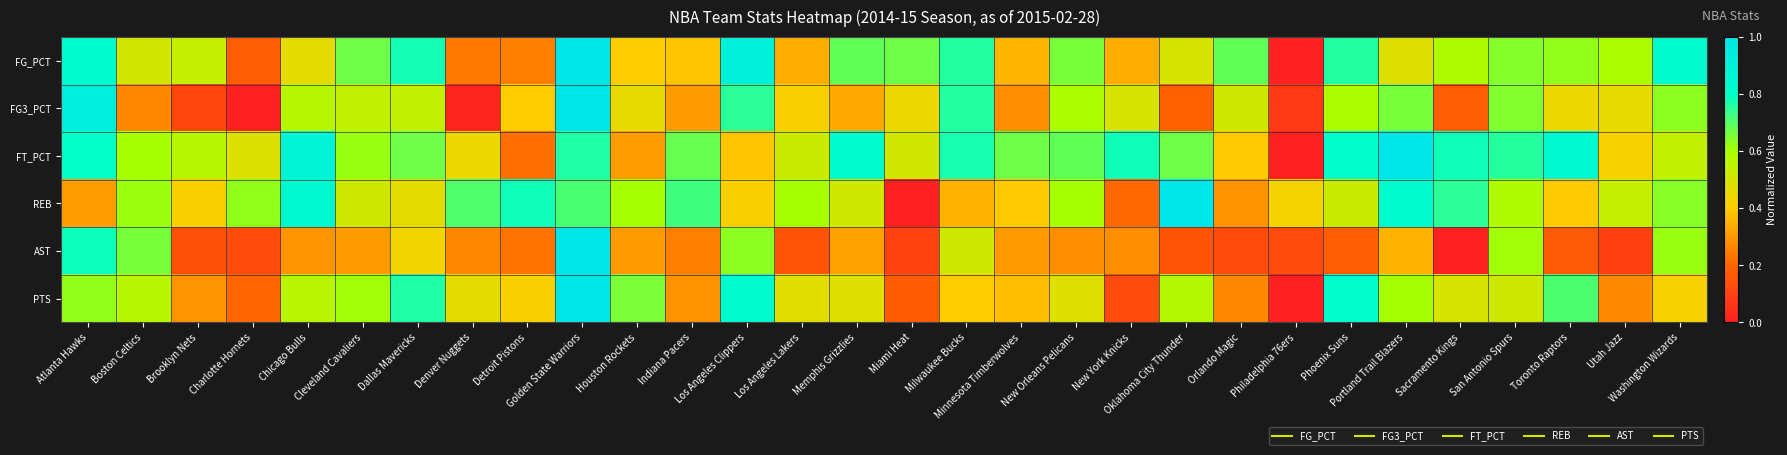

Rank the series by their maximum value, from highest to lowest.

FG_PCT, FG3_PCT, FT_PCT, REB, AST, PTS